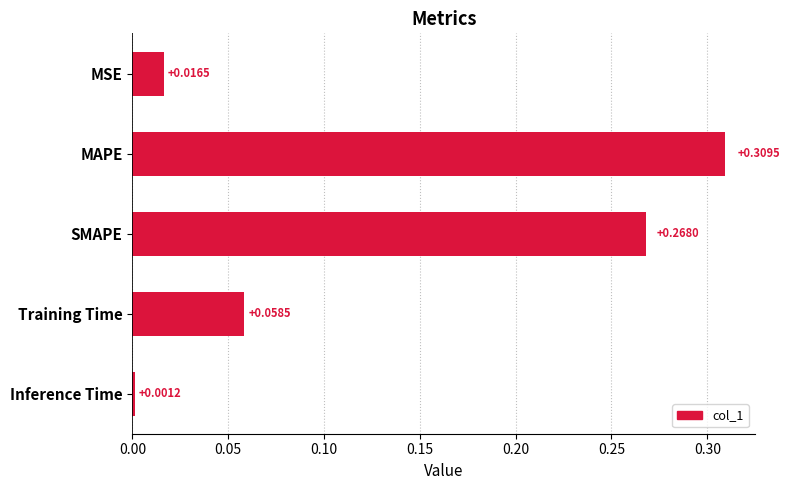

Which has a higher value, MSE or Training Time?

Training Time